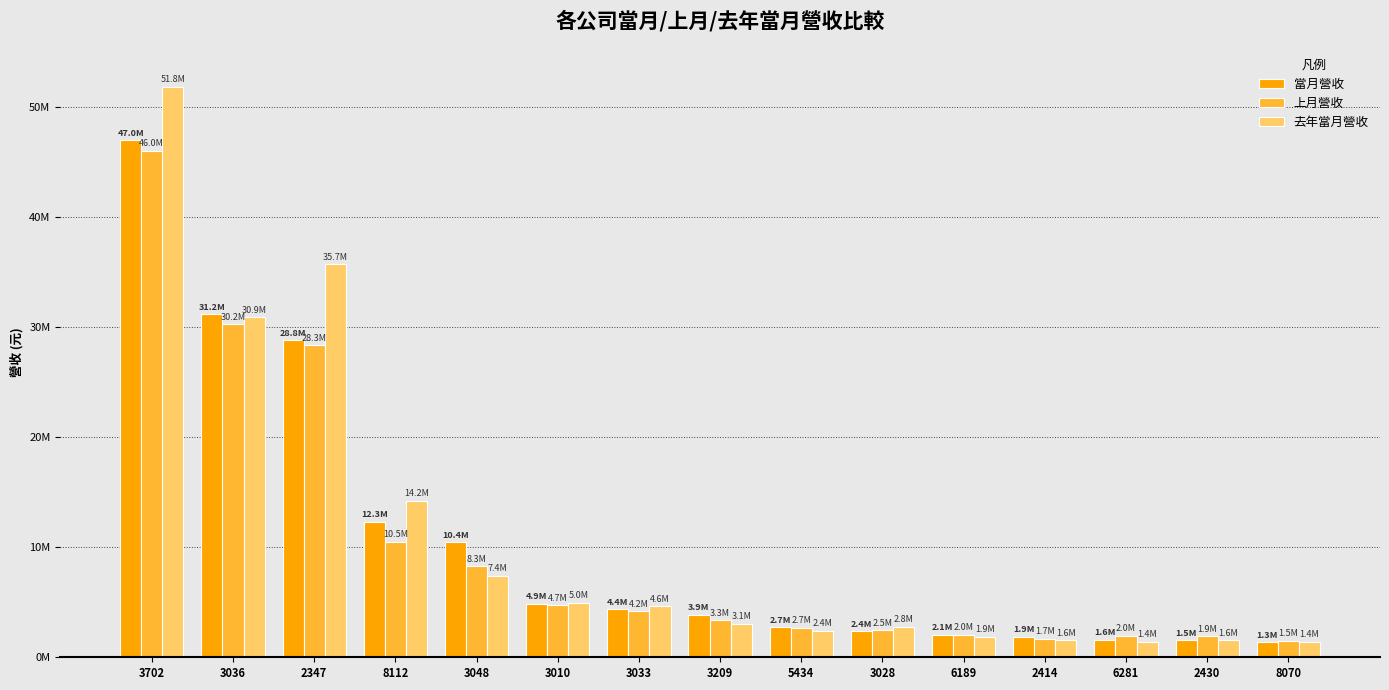

Read the 去年當月營收 value at 5434.

2384573